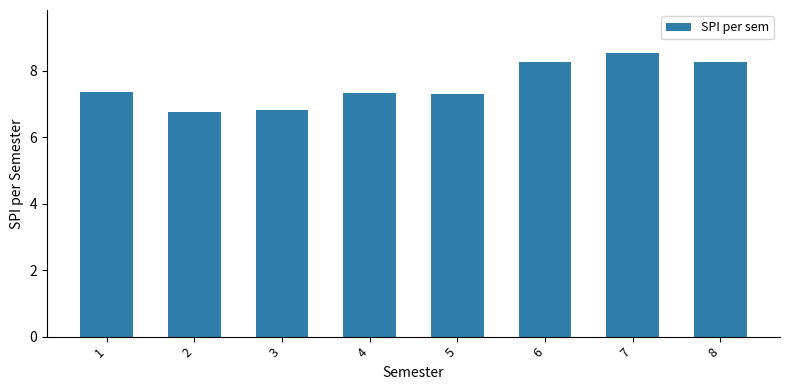

How many categories are shown in the chart?

8